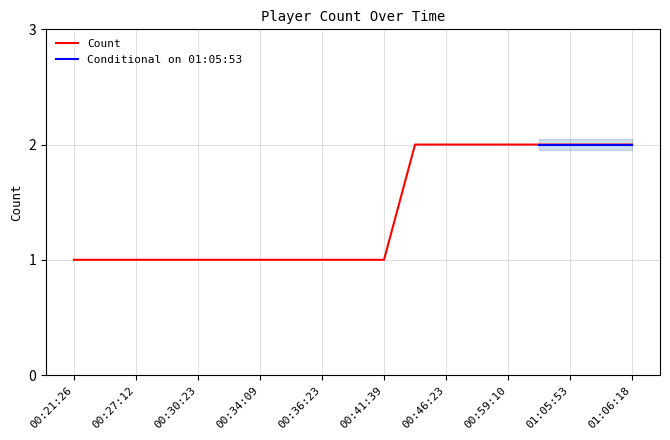

At which category does the chart reach its minimum across all series?

00:21:26